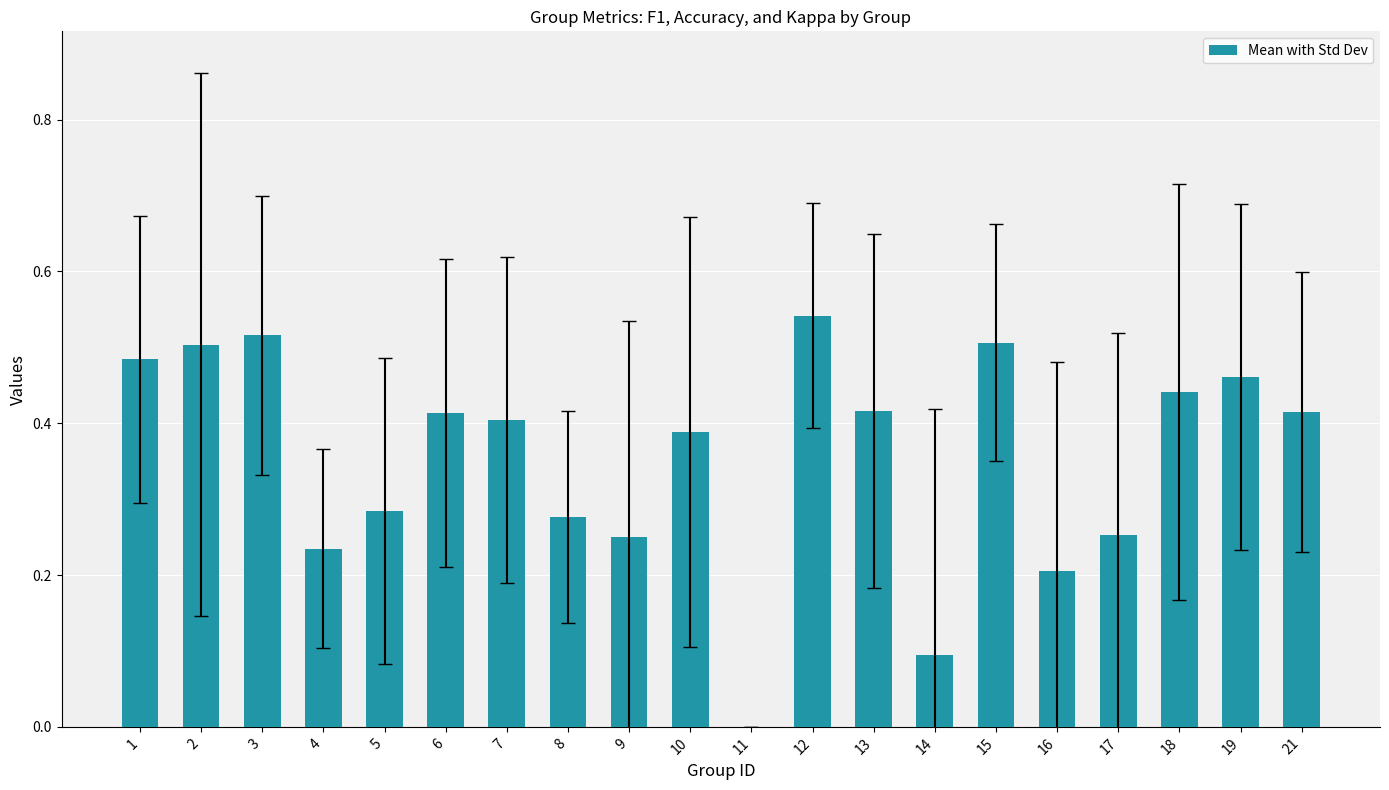

What is the sum of all values?

7.1